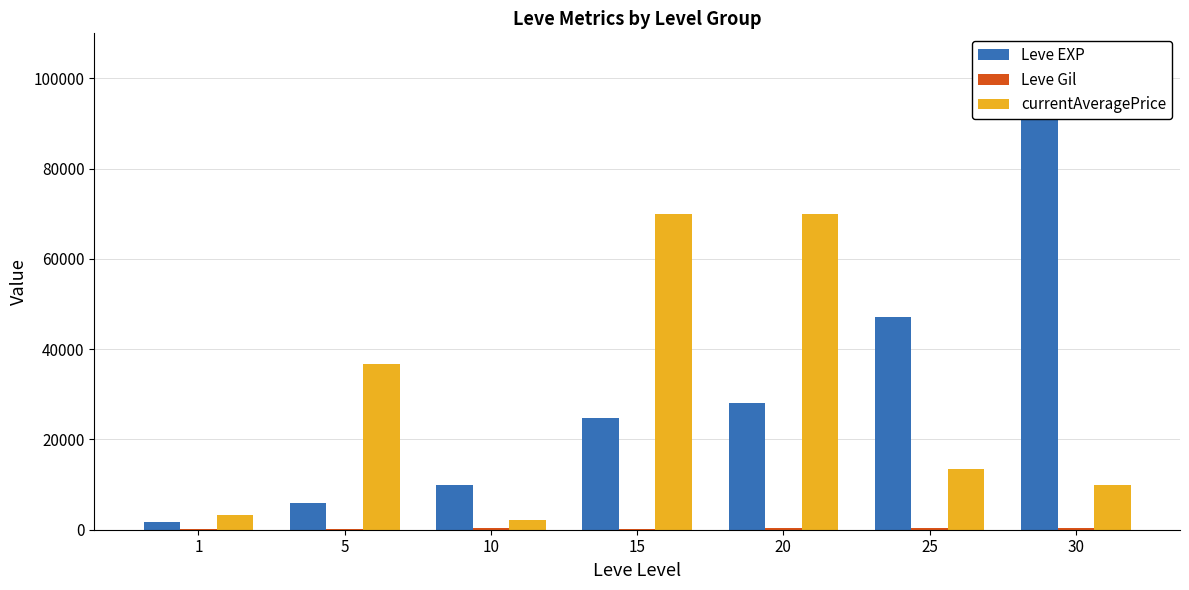

What is the average value of the Leve Gil series?

258